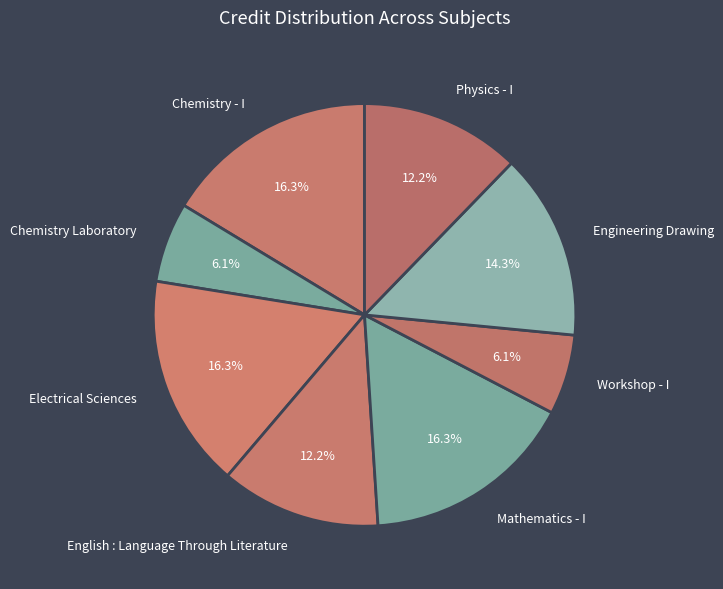

The Chemistry - I slice represents 3% of the pie. True or false?

False